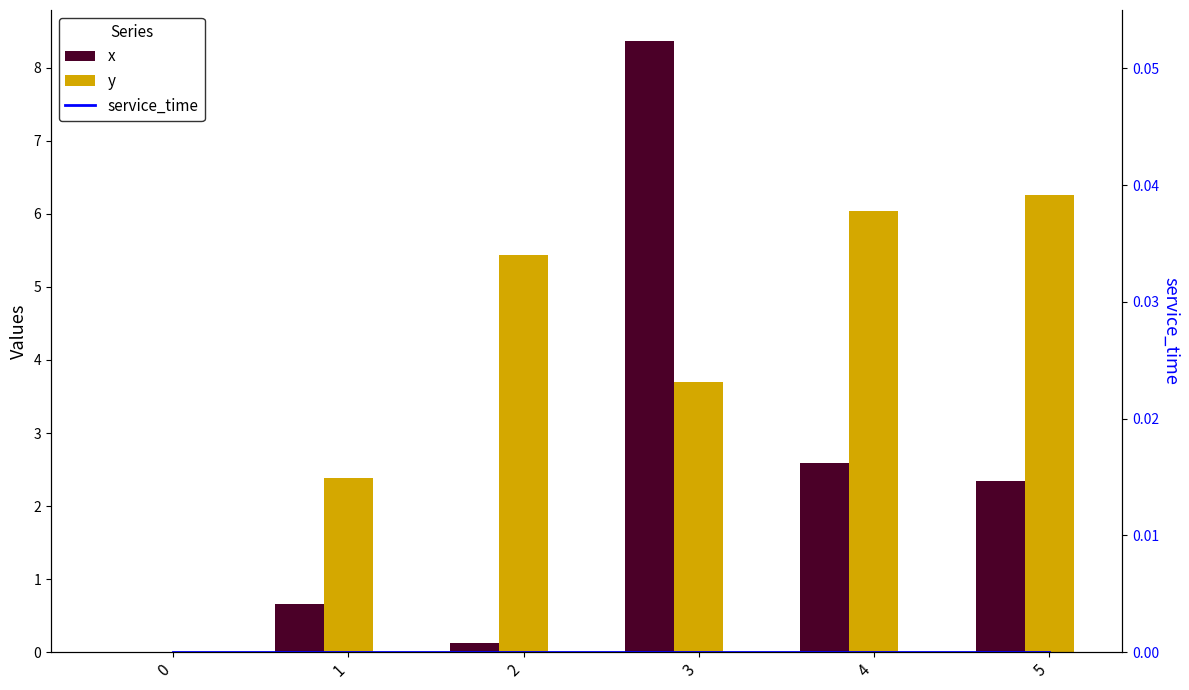

At which category is the sum across all series the highest?

3